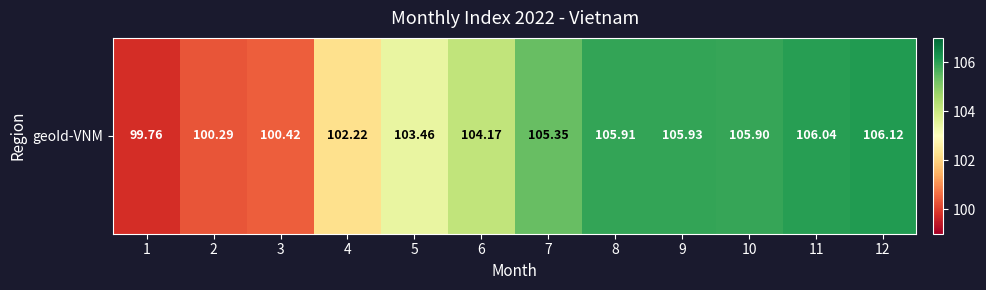

Between 6 and 12, which is larger?

12